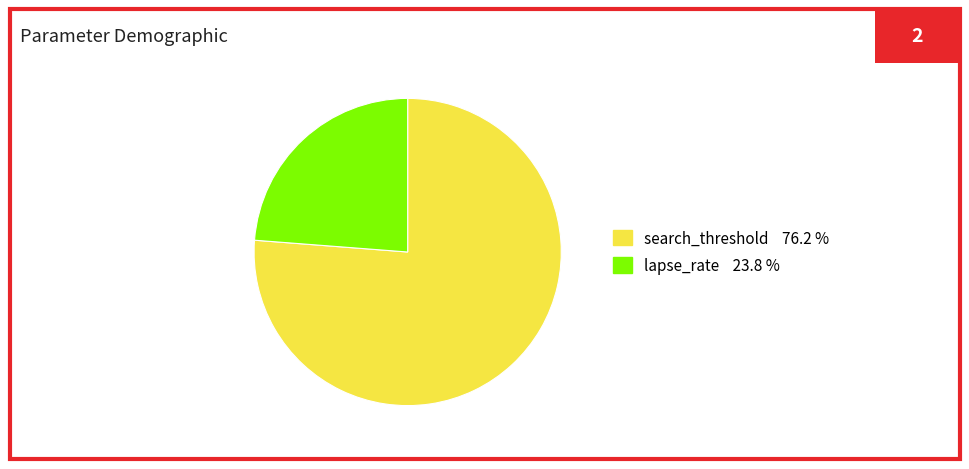

Combined, do lapse_rate and search_threshold account for over 50%?

Yes